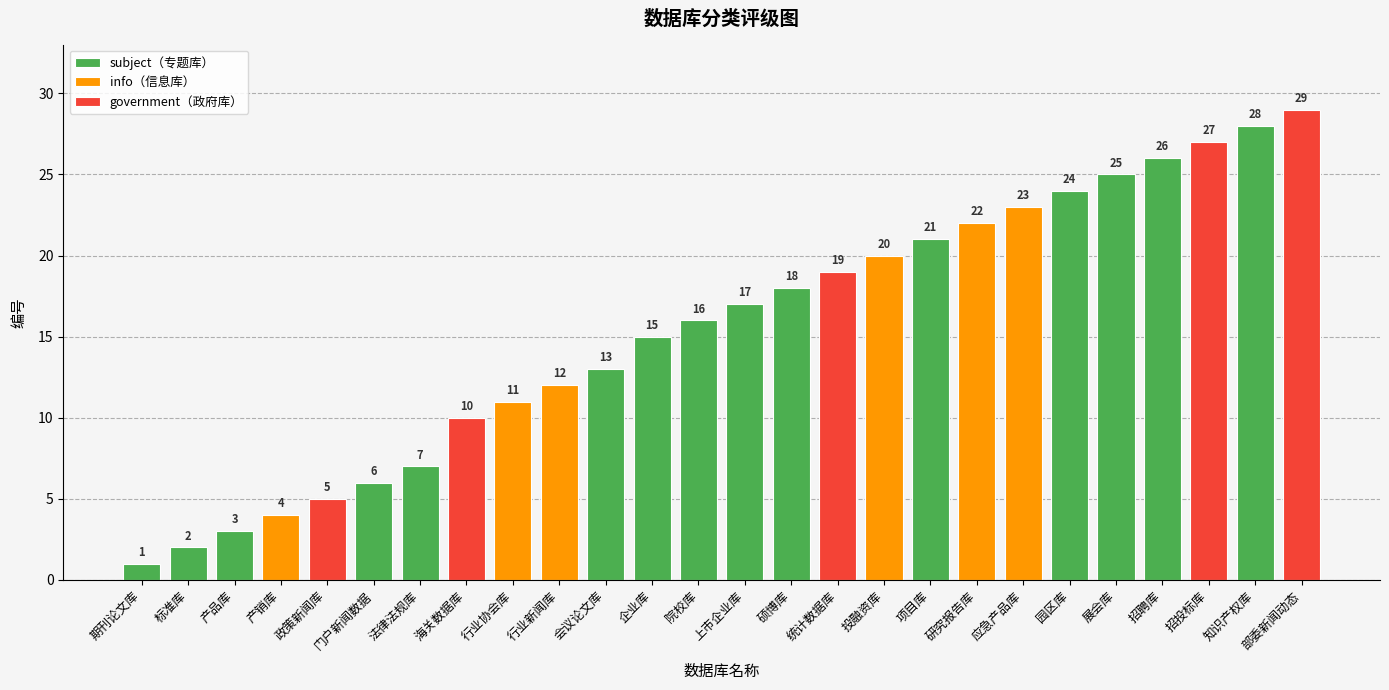

Reading left to right, what are all the values shown in this chart?

1	2	3	4	5	6	7	10	11	12	13	15	16	17	18	19	20	21	22	23	24	25	26	27	28	29